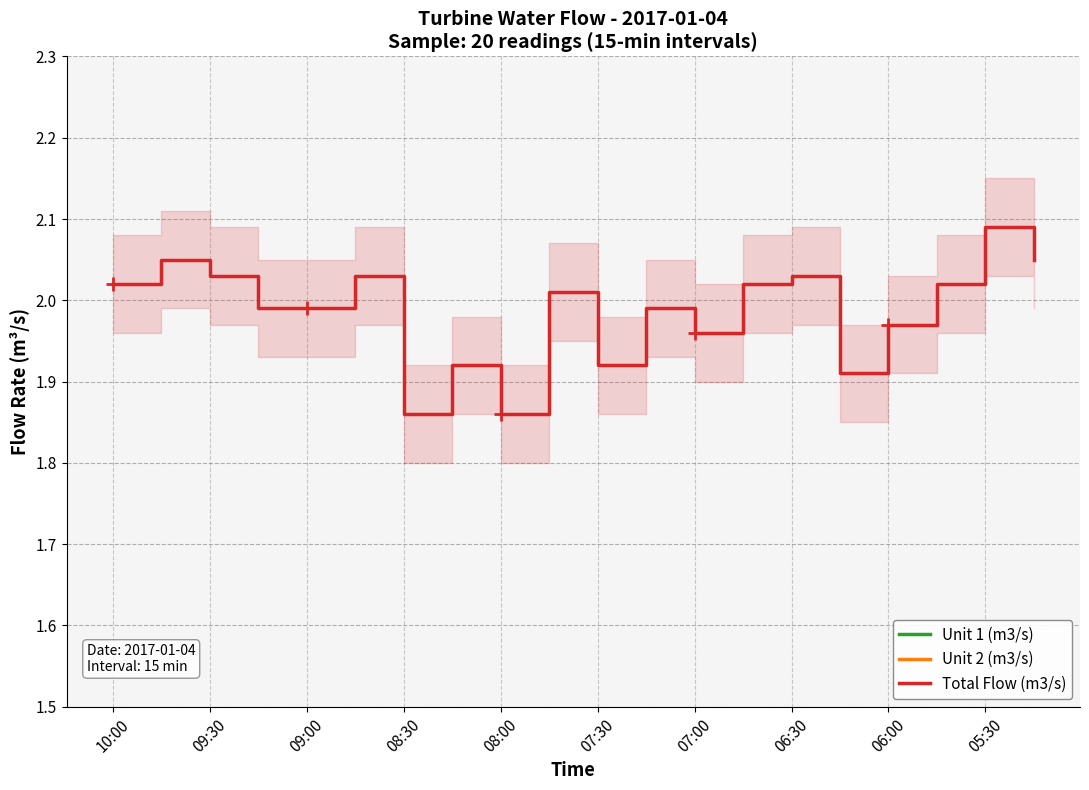

How many lines are shown in the chart?

3